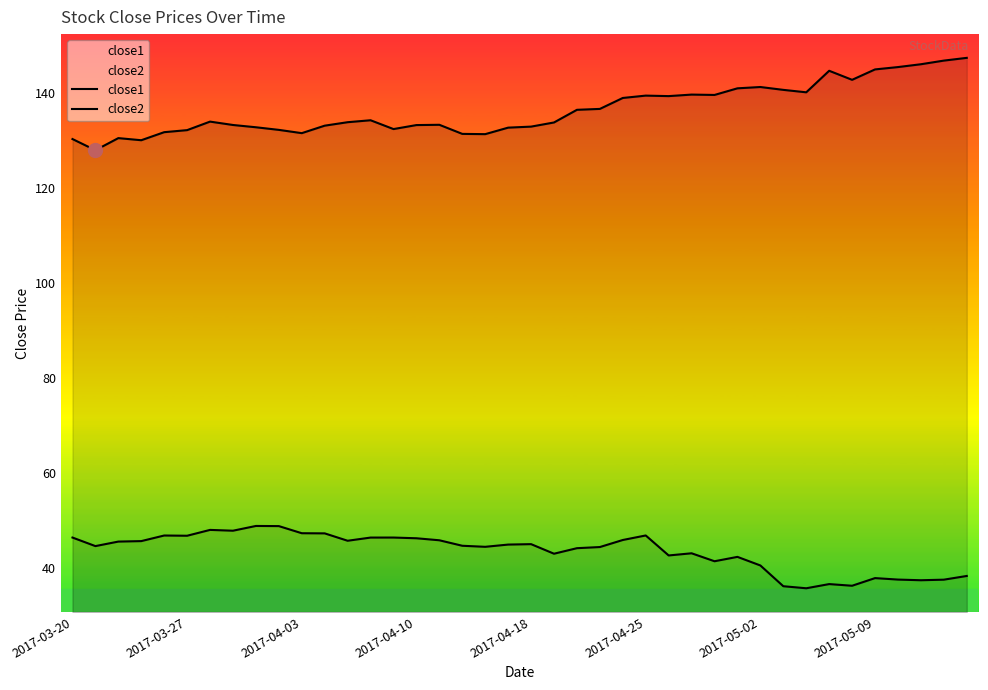

Rank the series by their average value, from lowest to highest.

close2, close1